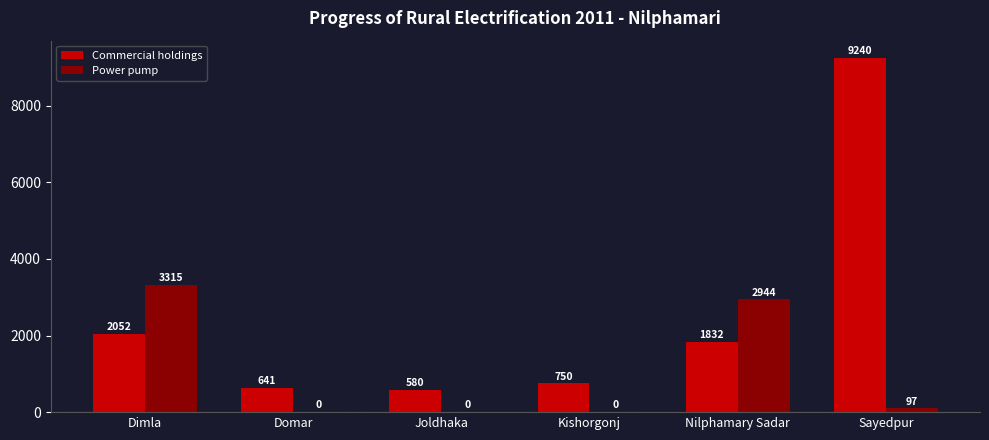

Which category has the highest value across all series?

Sayedpur